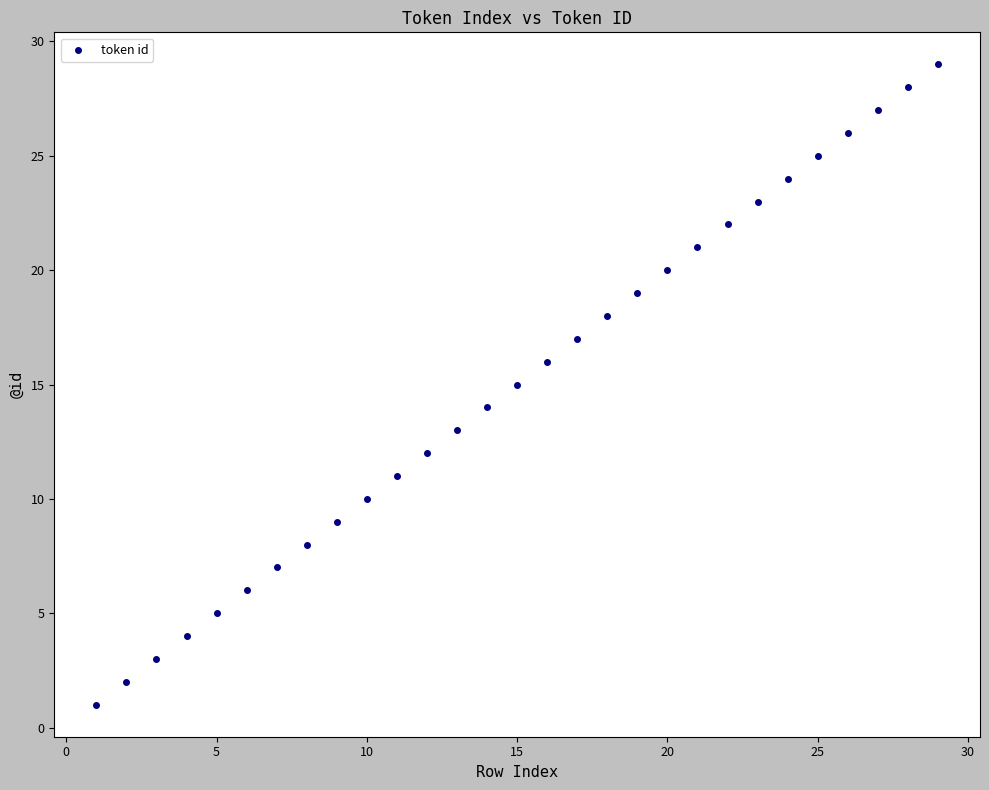

What is the range of Y values (max minus min)?

28